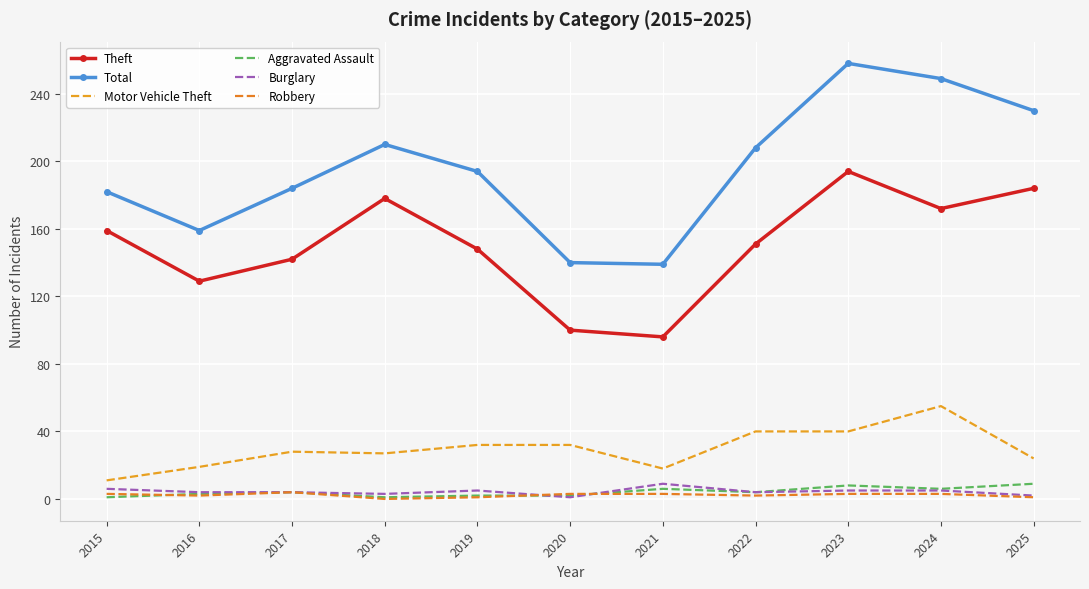

How many values in the Theft series are below 151?

5